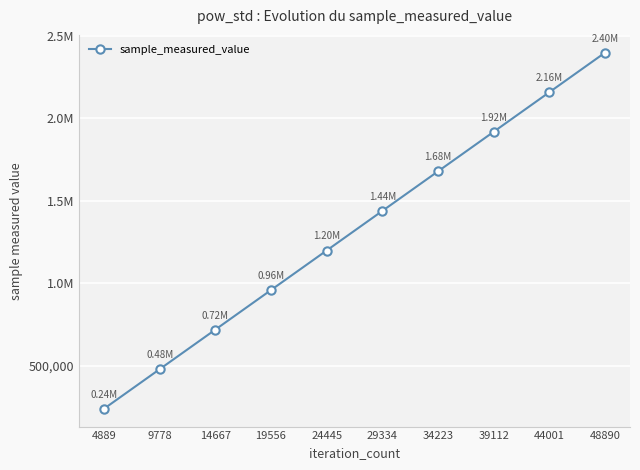

What is the ratio of the value at 19556 to the value at 48890?

0.4